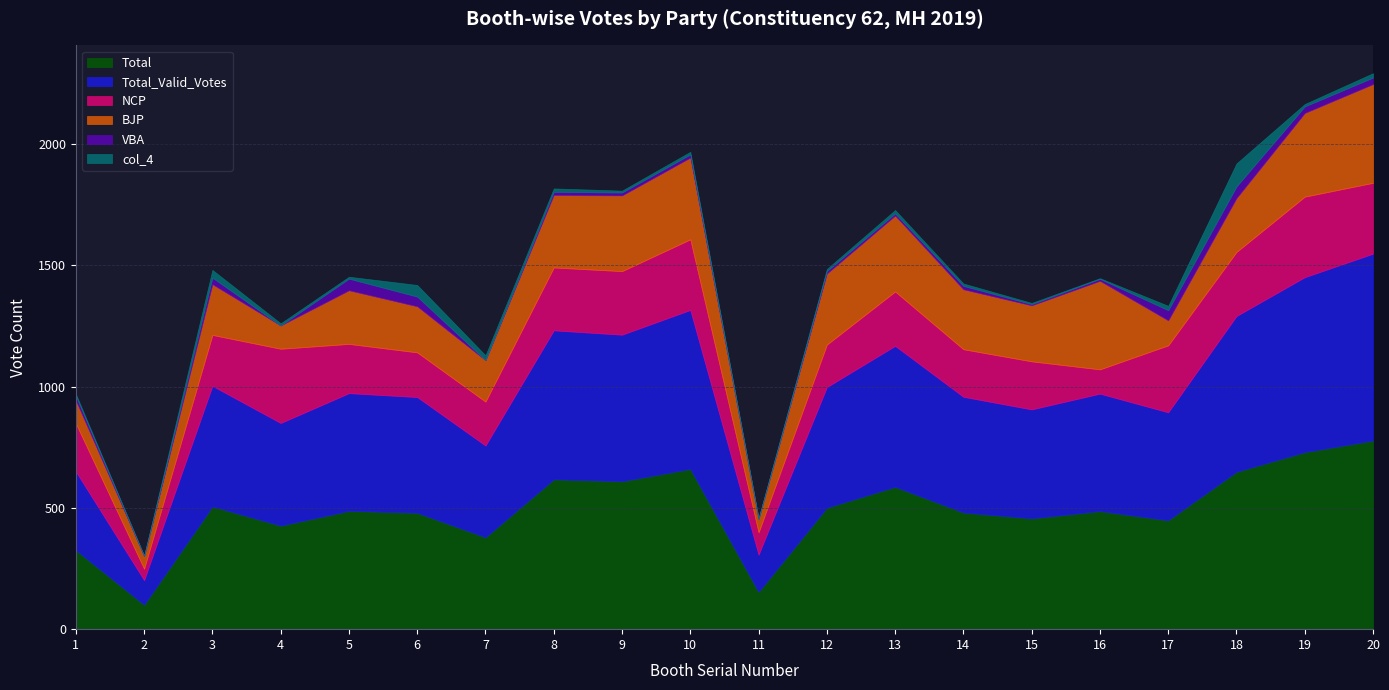

At which category does the chart reach its minimum across all series?

4